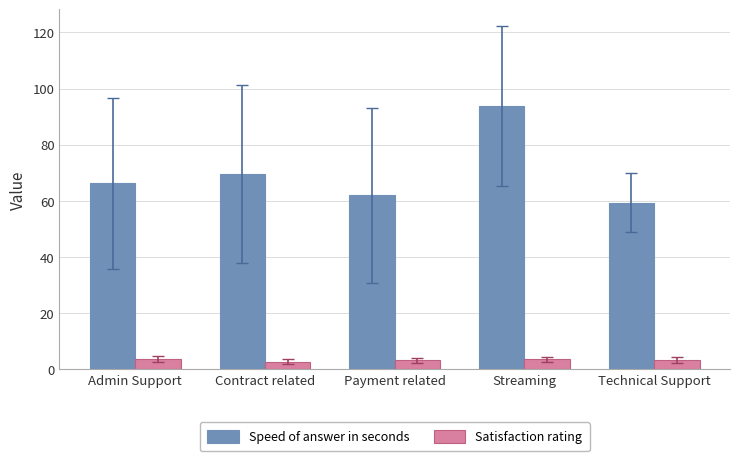

Is the value of Speed of answer in seconds at Contract related greater than the value of Satisfaction rating at Payment related?

Yes